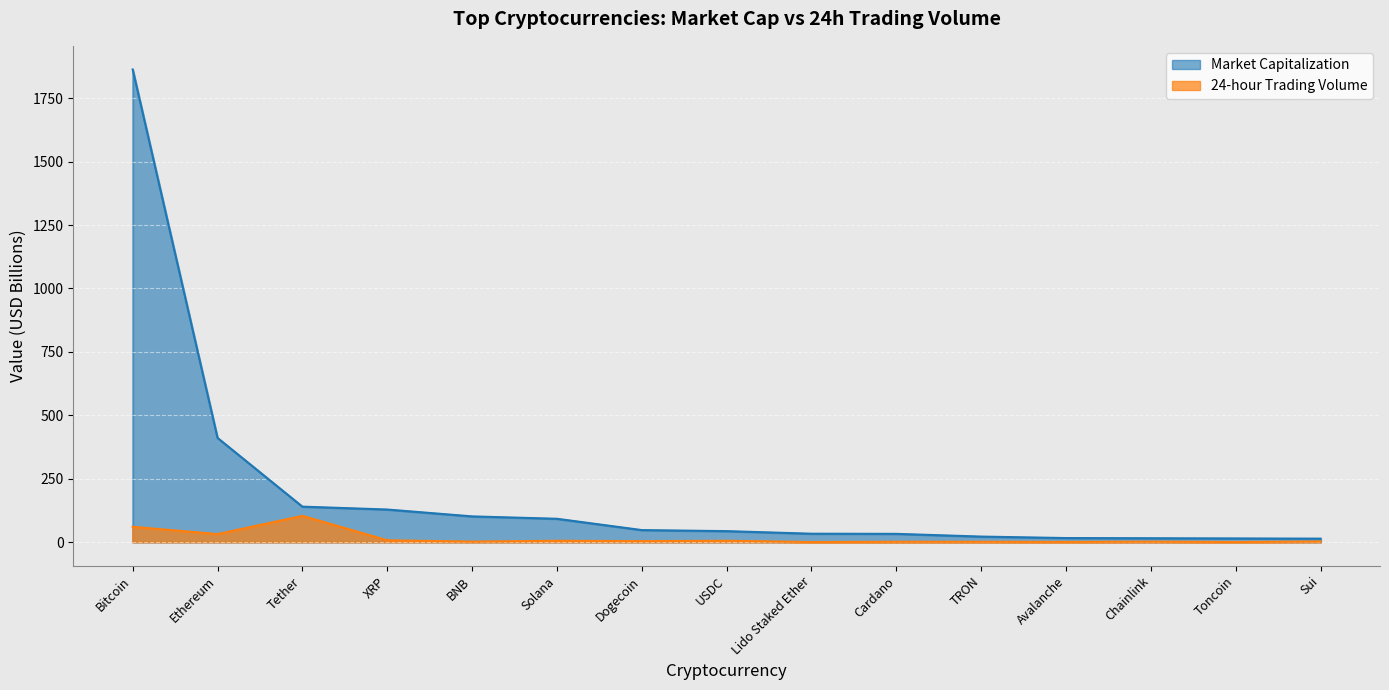

True or false: 24-hour Trading Volume and Market Capitalization intersect in this chart.

False